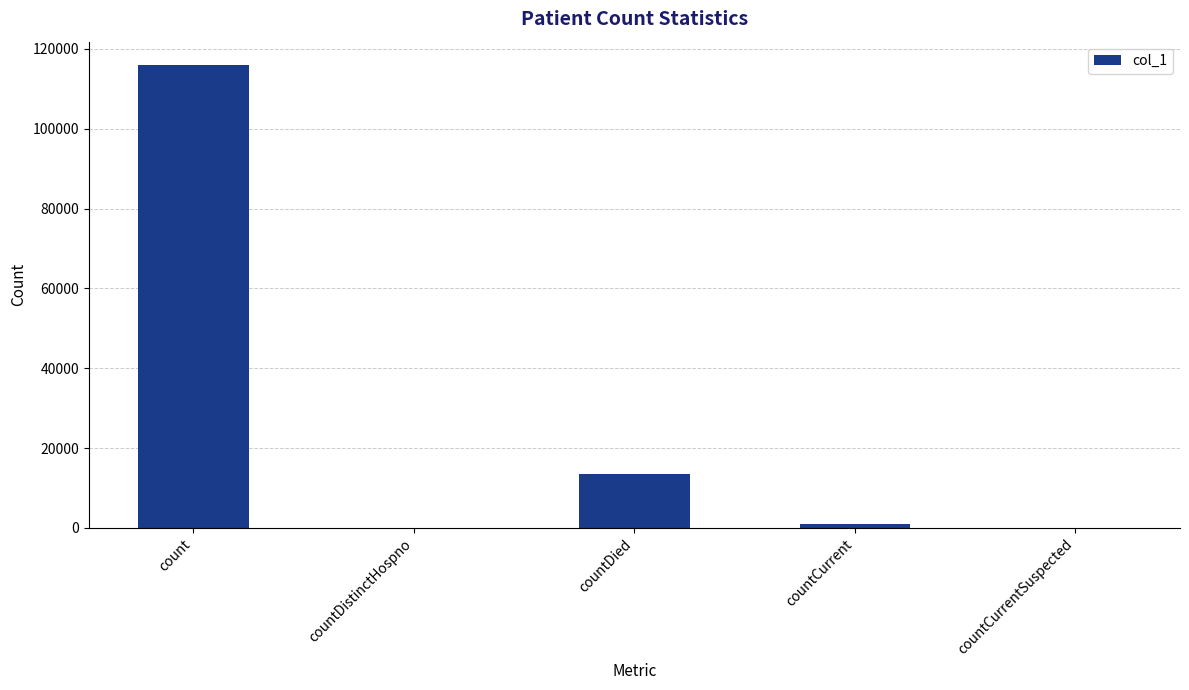

Reading left to right, extract all data points from this chart.

count=116018	countDistinctHospno=0	countDied=13420	countCurrent=995	countCurrentSuspected=0